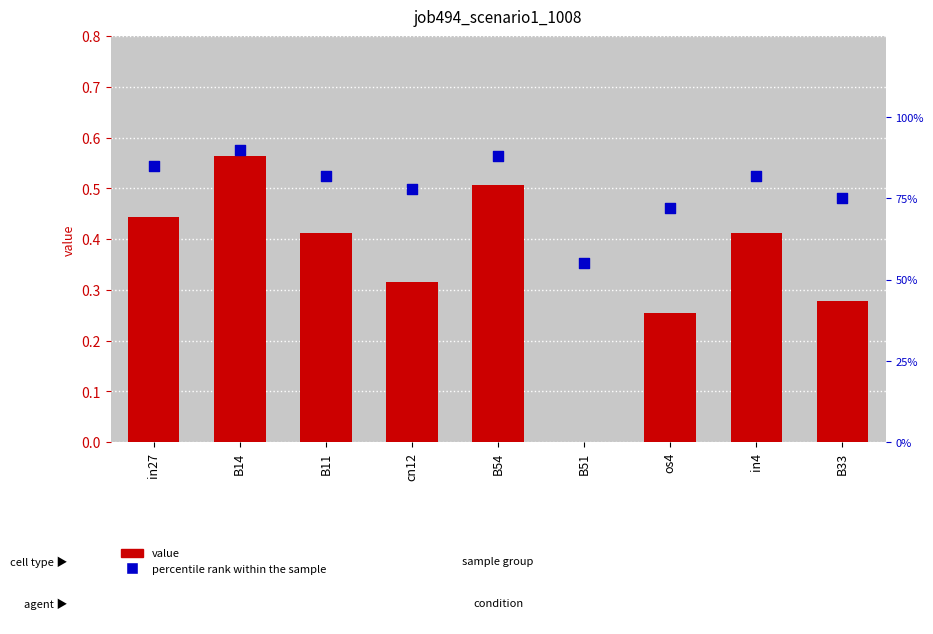

At how many categories does at least one series exceed 8?

9